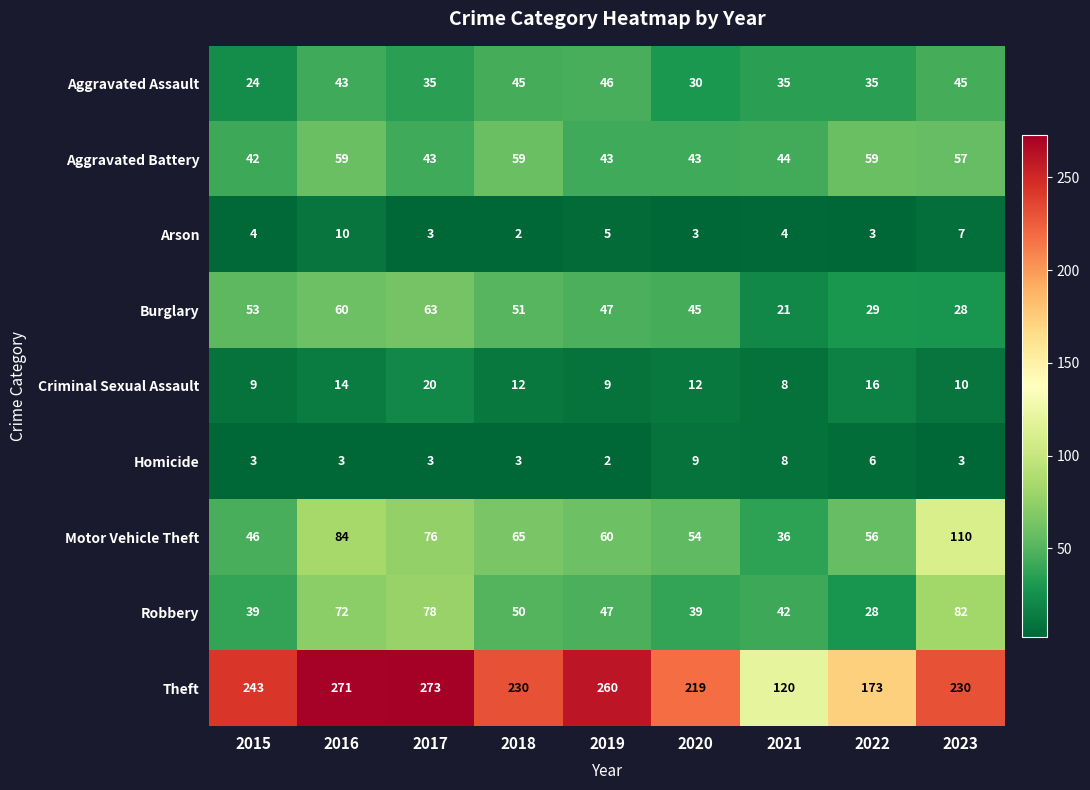

At which label does Aggravated Battery reach its minimum?

2015